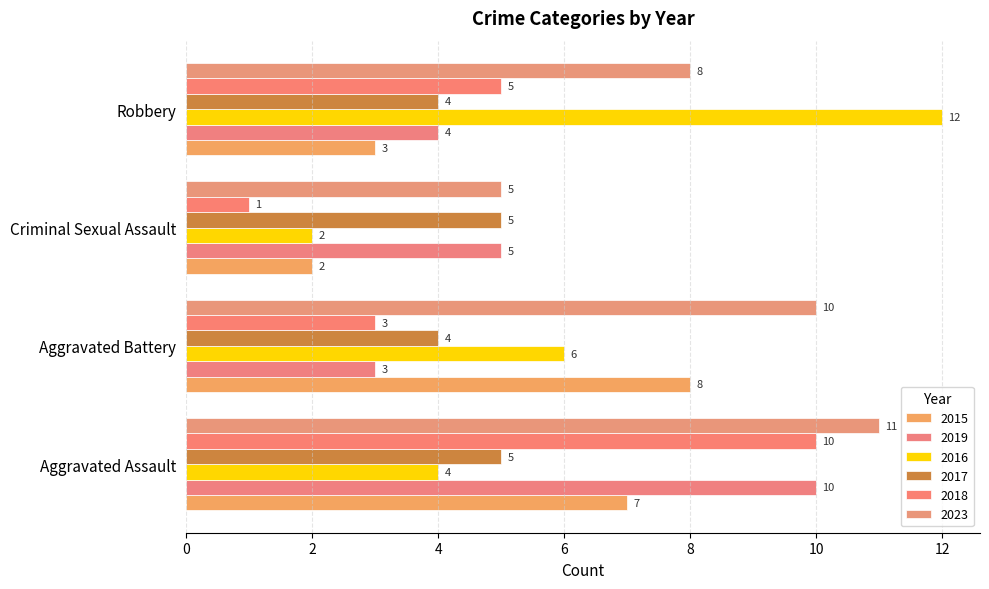

At how many categories does at least one series exceed 8?

3